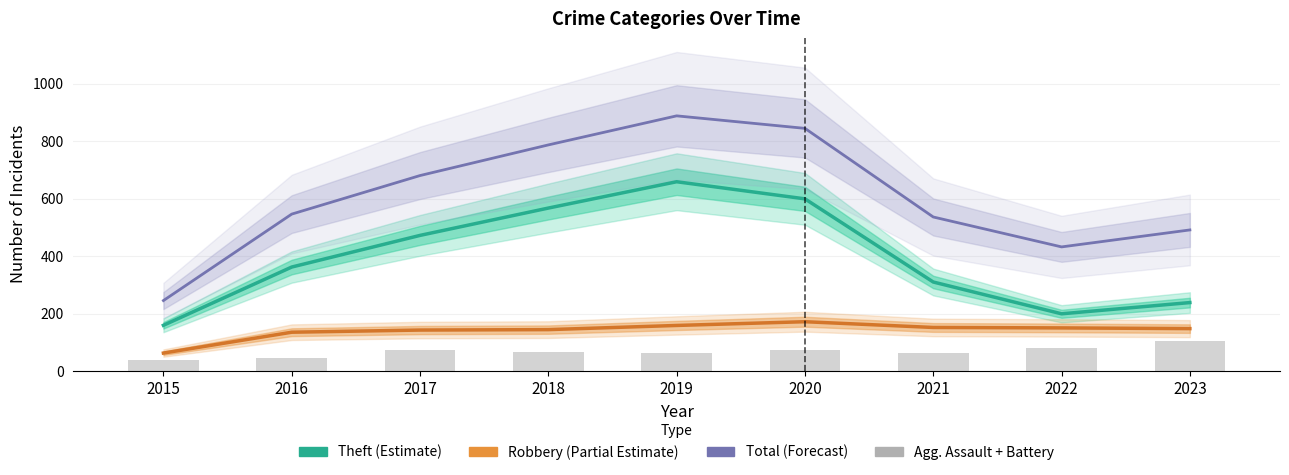

What is the difference between the highest and lowest values at 2022?

351.5